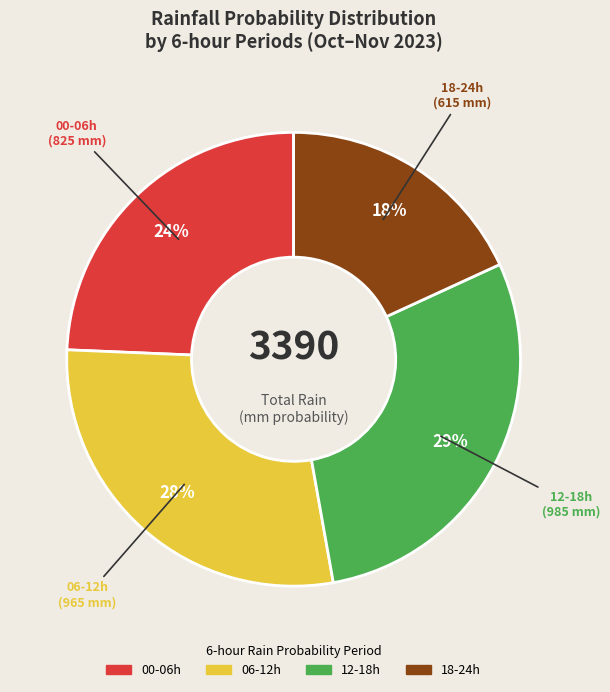

How many slices are in this pie chart?

4